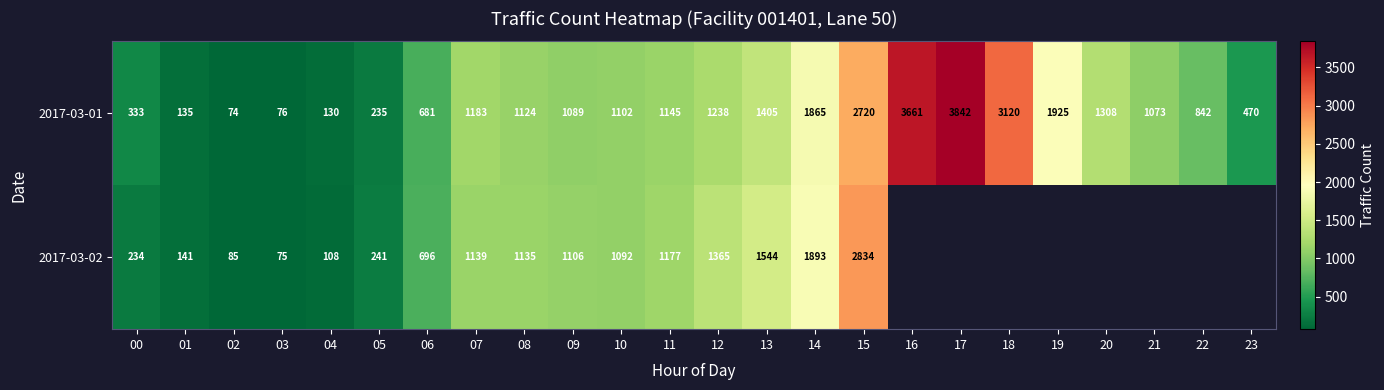

Between 05 and 06, which series saw the biggest shift?

2017-03-02